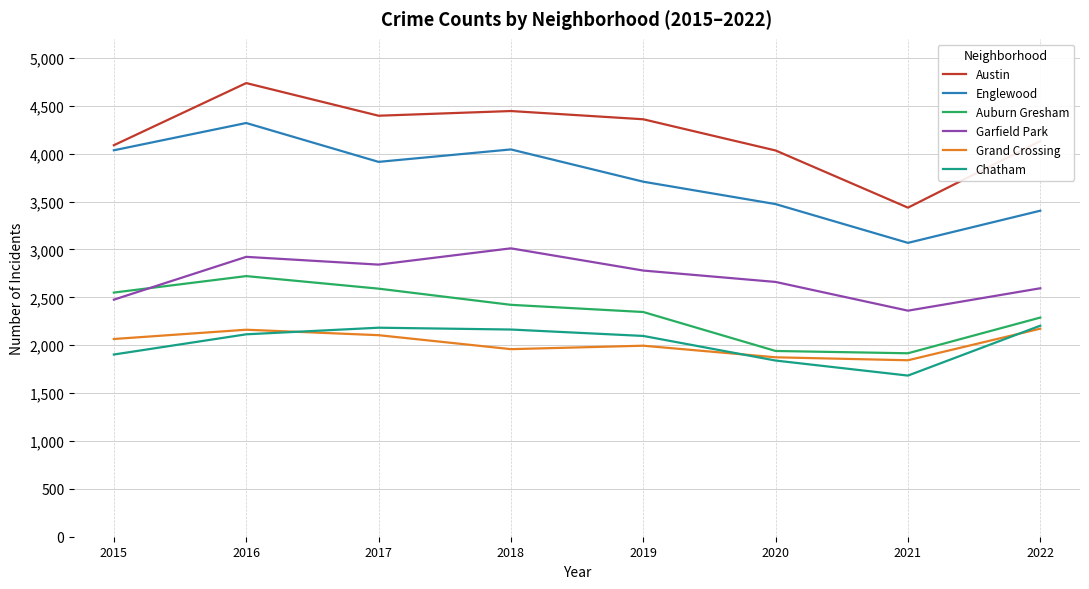

Is the value of Auburn Gresham at 2022 greater than the value of Austin at 2019?

No